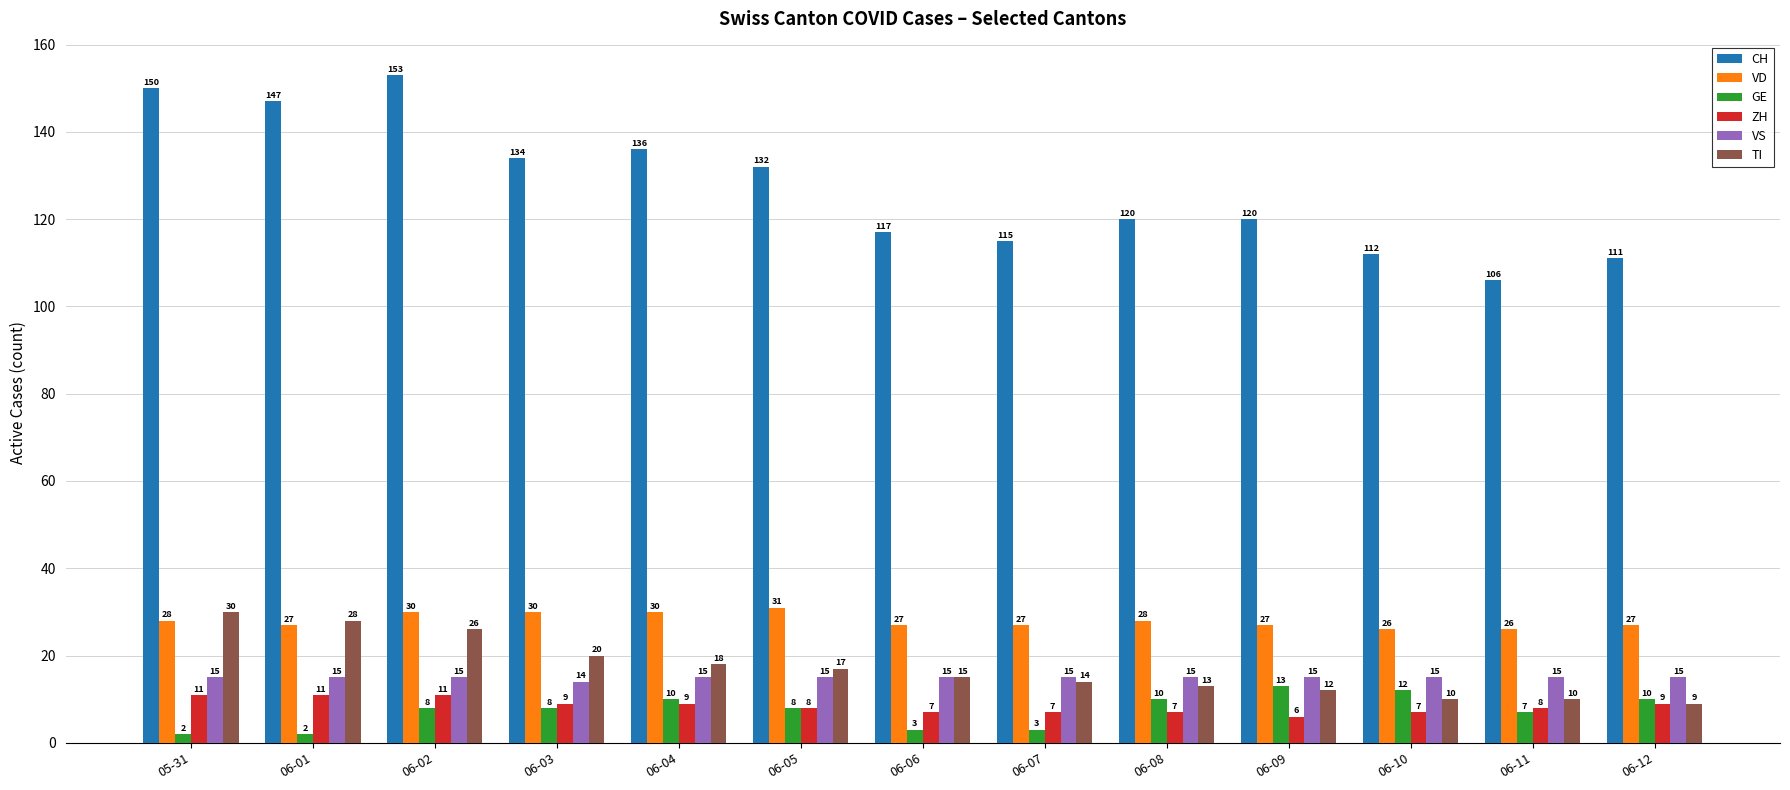

What is the average value of the CH series?

127